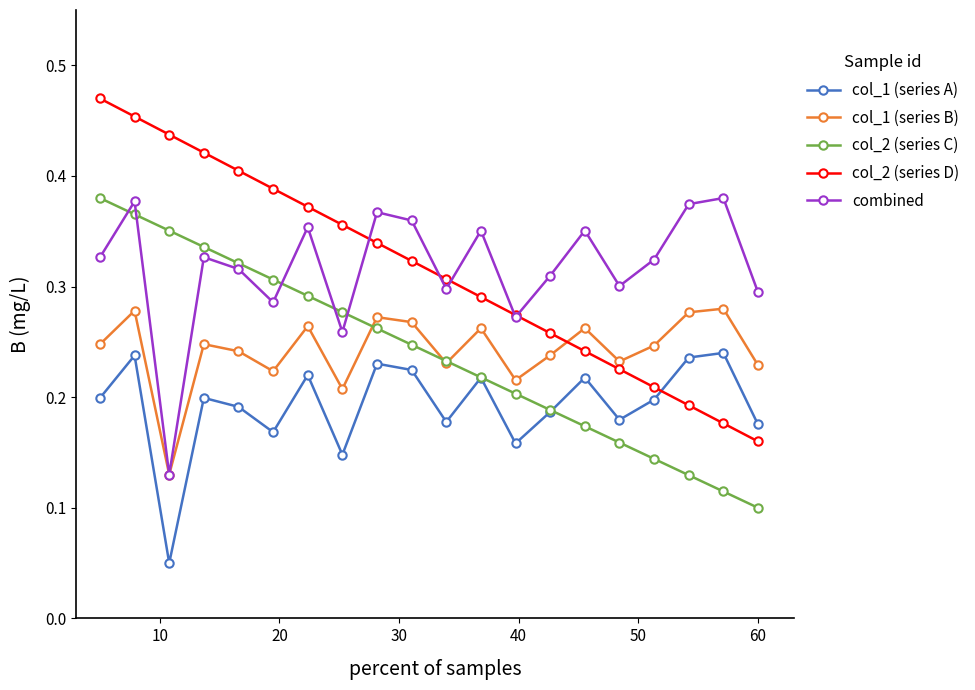

What are all the series names shown in the legend?

col_1 (series A), col_1 (series B), col_2 (series C), col_2 (series D), combined